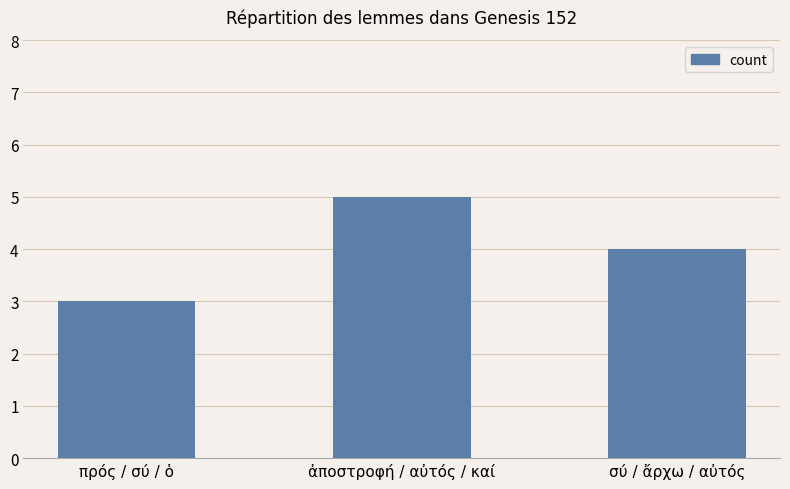

How many data points are less than 4?

1